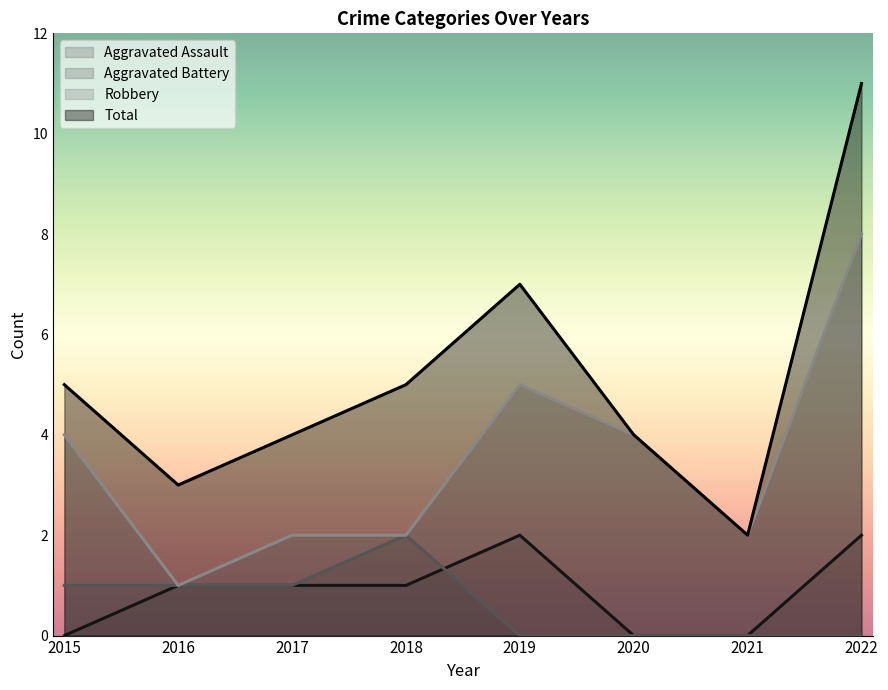

Reading left to right, what are all the values shown in this chart?

Aggravated Assault: 2015=0	2016=1	2017=1	2018=1	2019=2	2020=0	2021=0	2022=2
Aggravated Battery: 2015=1	2016=1	2017=1	2018=2	2019=0	2020=0	2021=0	2022=0
Robbery: 2015=4	2016=1	2017=2	2018=2	2019=5	2020=4	2021=2	2022=8
Total: 2015=5	2016=3	2017=4	2018=5	2019=7	2020=4	2021=2	2022=11